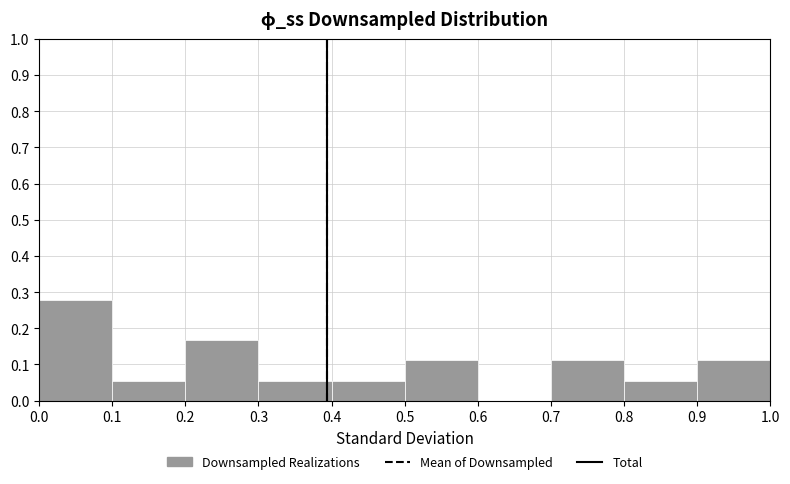

How tall is the bar that spans 0.9 to 1.0 on the x-axis? The values are not printed on the chart, so give them approximately, as read against the axis.

0.11